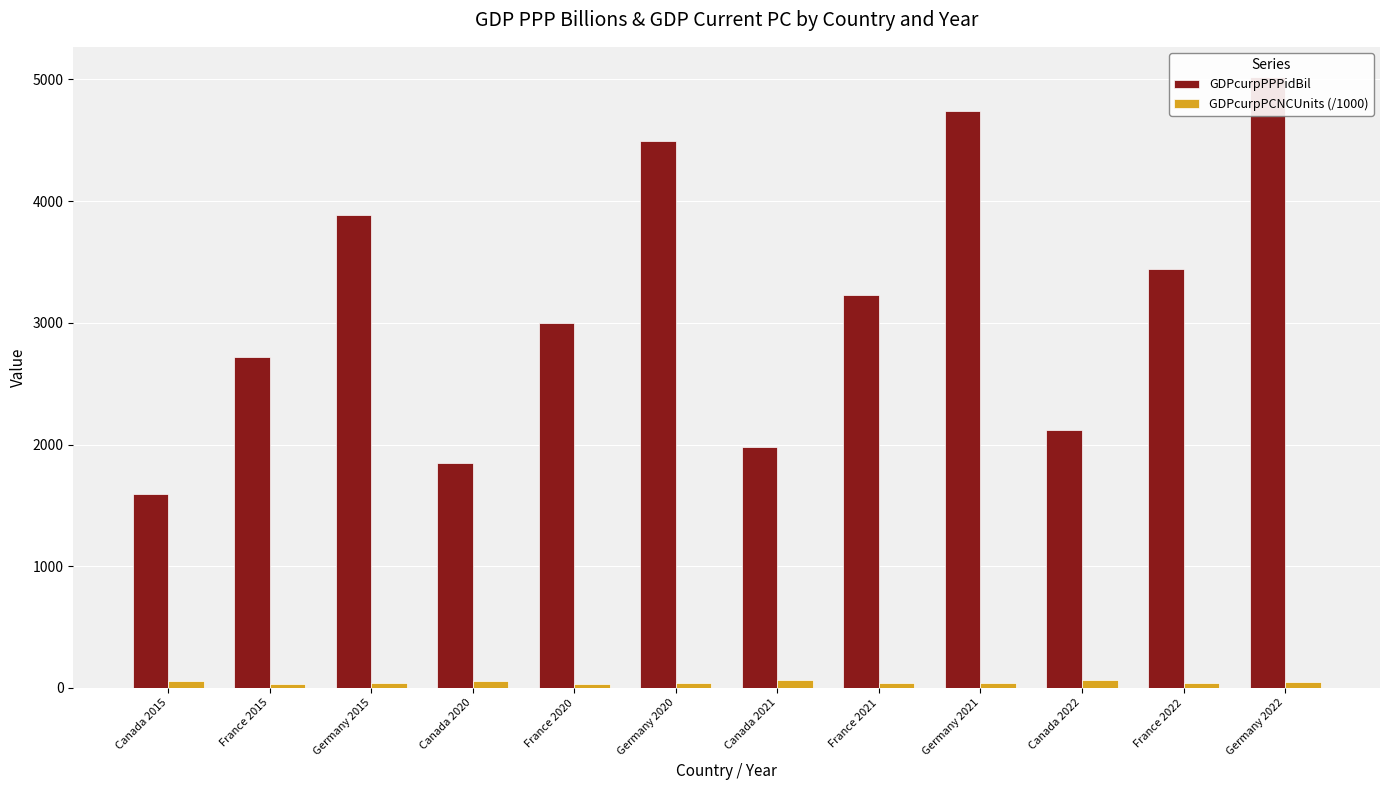

Which category has the highest value in the GDPcurpPCNCUnits (/1000) series?

Canada 2022